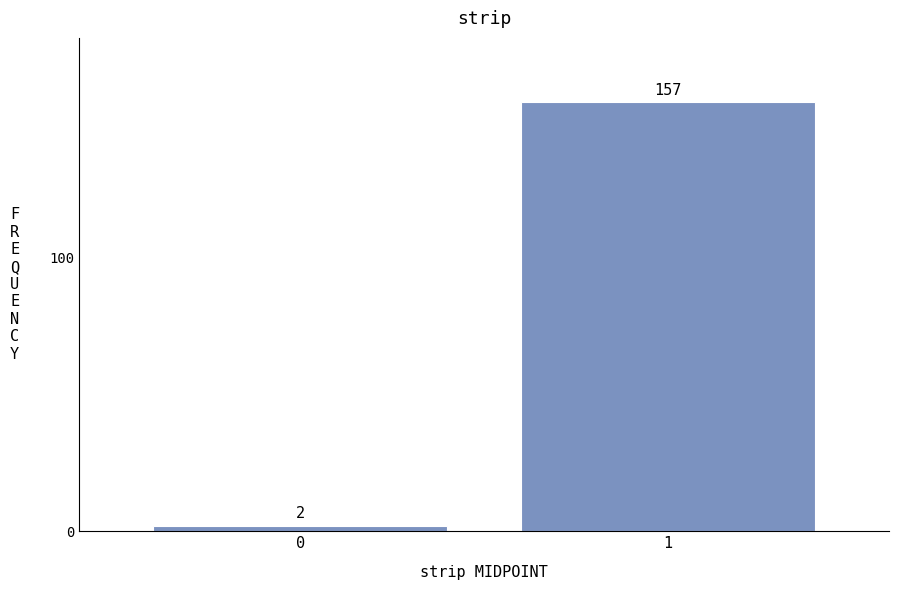

Reading left to right, transcribe all the data shown in this chart.

0=2	1=157